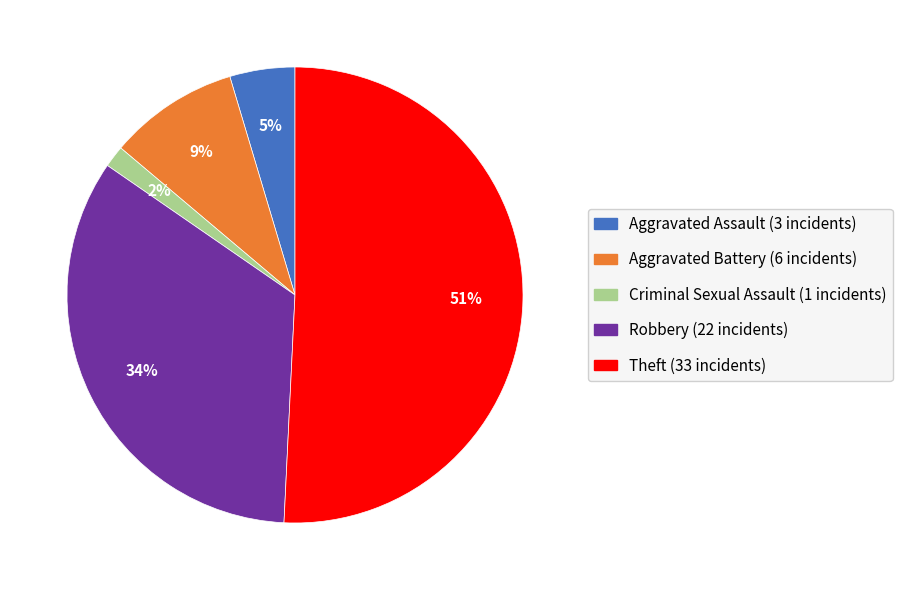

To the nearest percent, what is the difference between the largest and smallest slice percentages?

49%